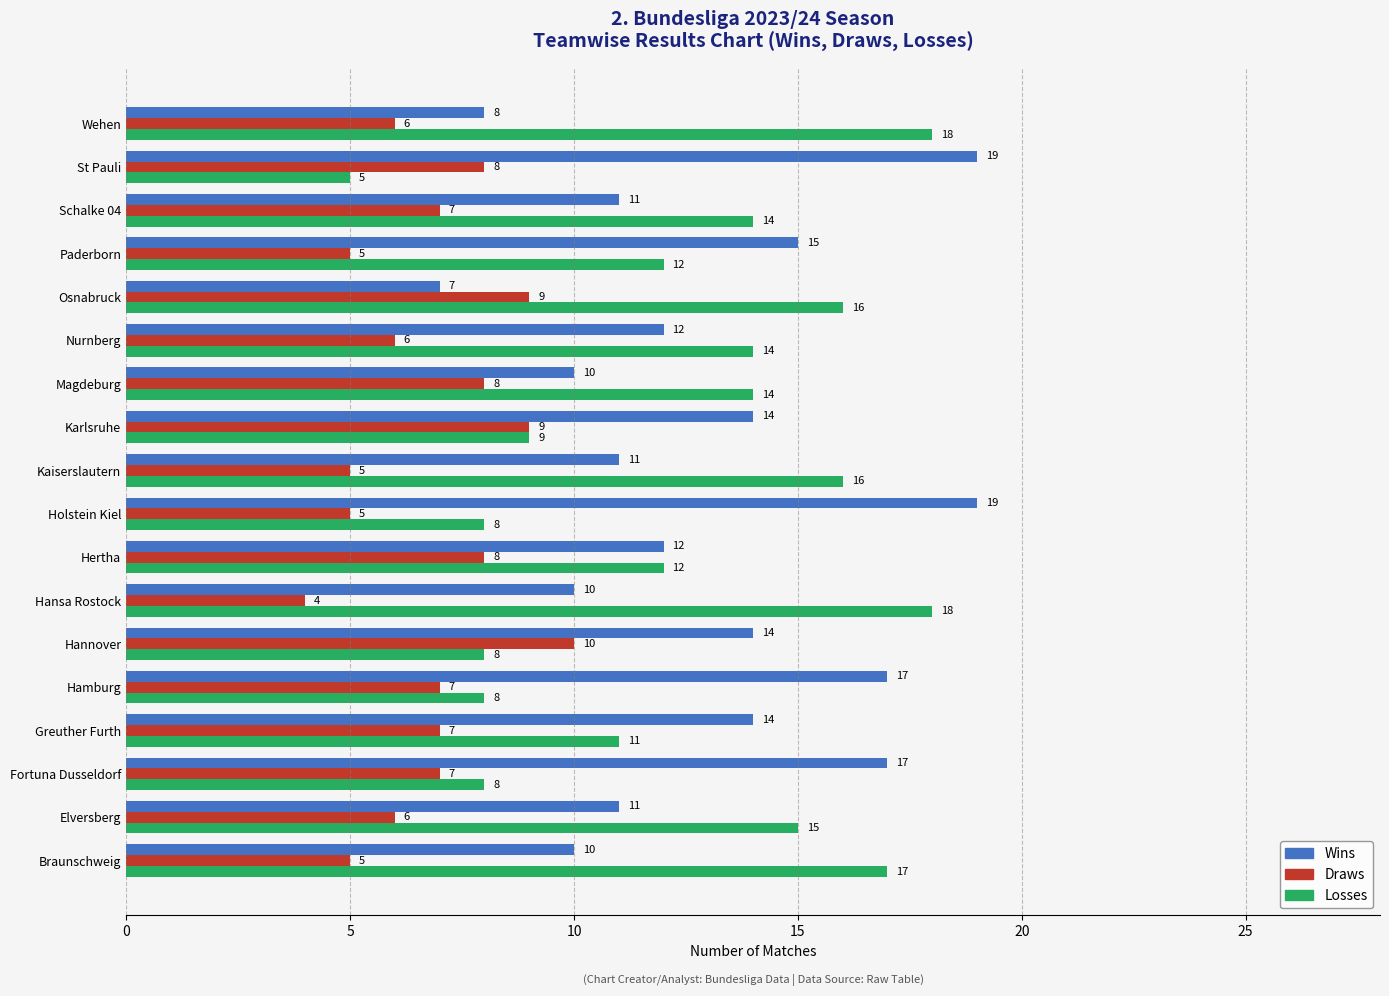

Count the number of categories in the chart.

18